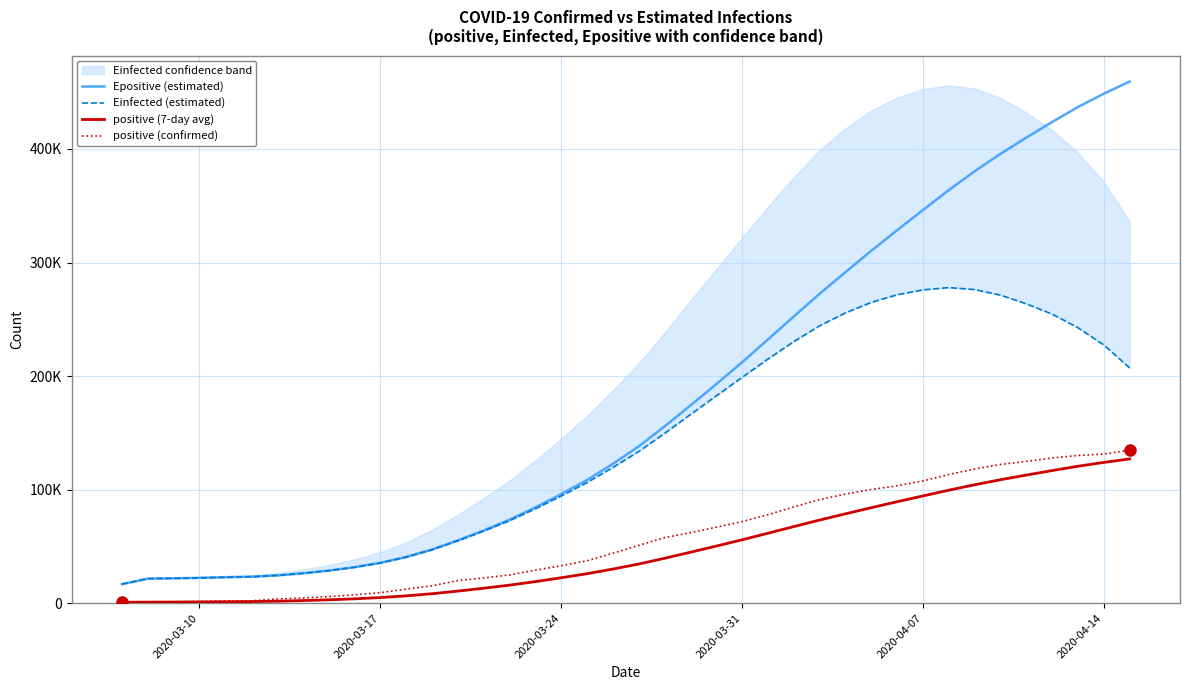

True or false: positive (confirmed) has more than 1 points higher than both neighbors.

False